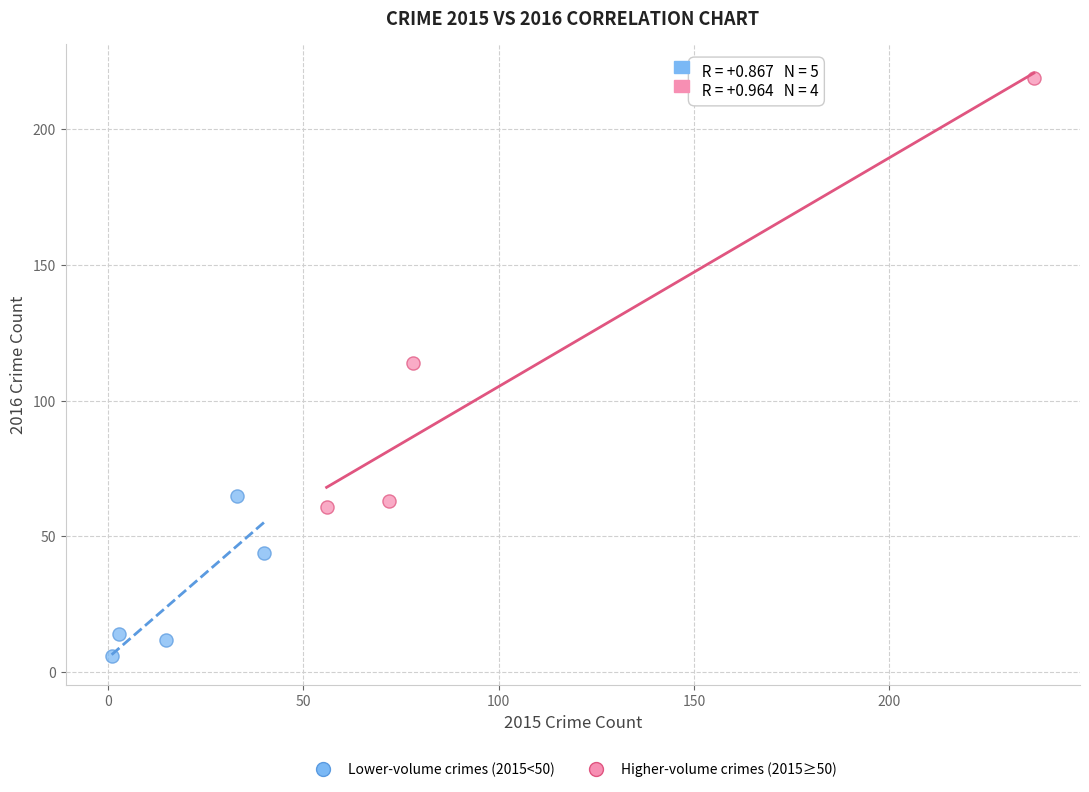

Which series has the largest Y range (max minus min)?

Higher-volume crimes (2015≥50)